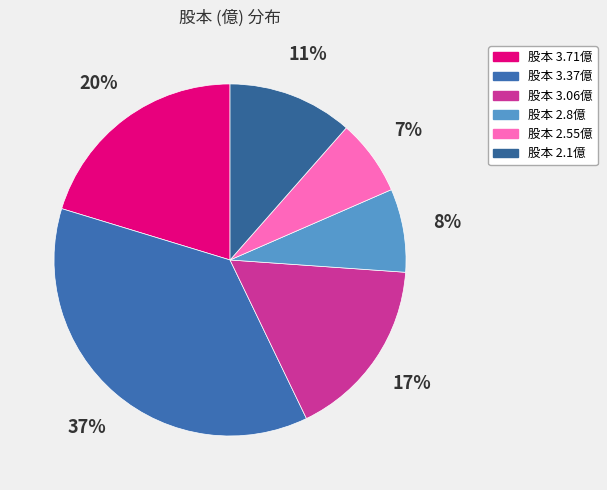

How many segments does this pie chart have?

6